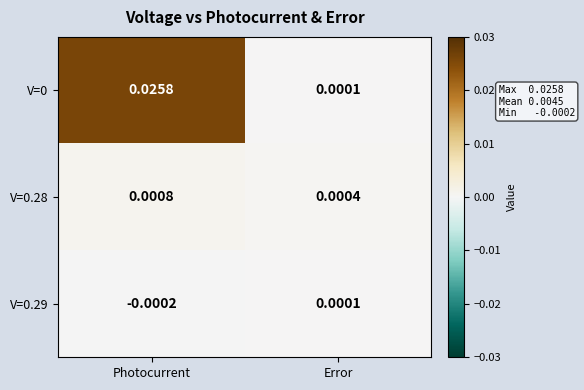

Which category has the highest value in the V=0 series?

Photocurrent